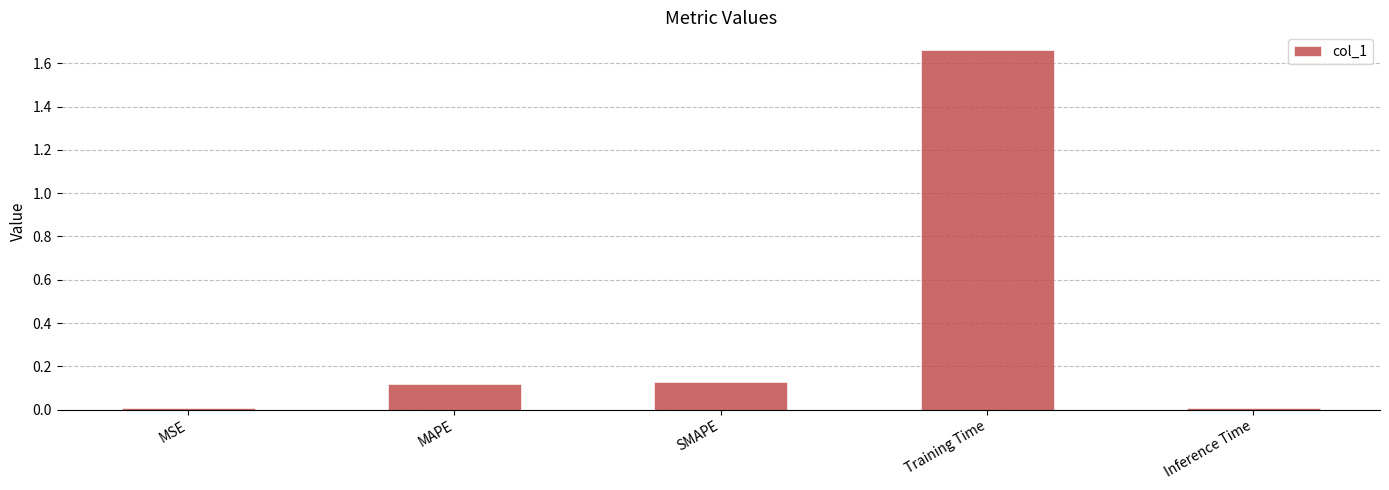

Which label corresponds to the largest value in the chart?

Training Time